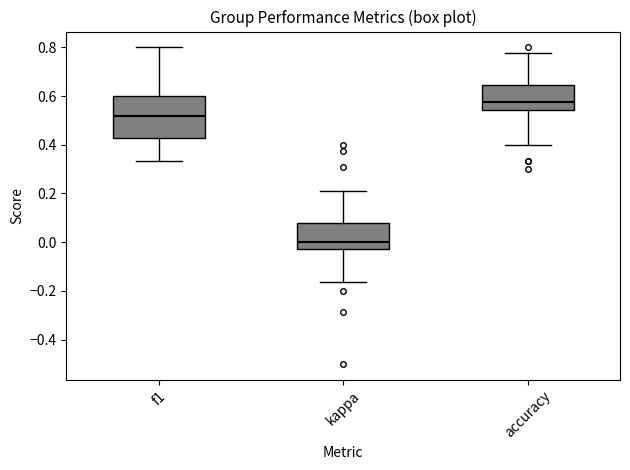

Comparing the boxes themselves (not the whiskers), which one is the tallest?

f1